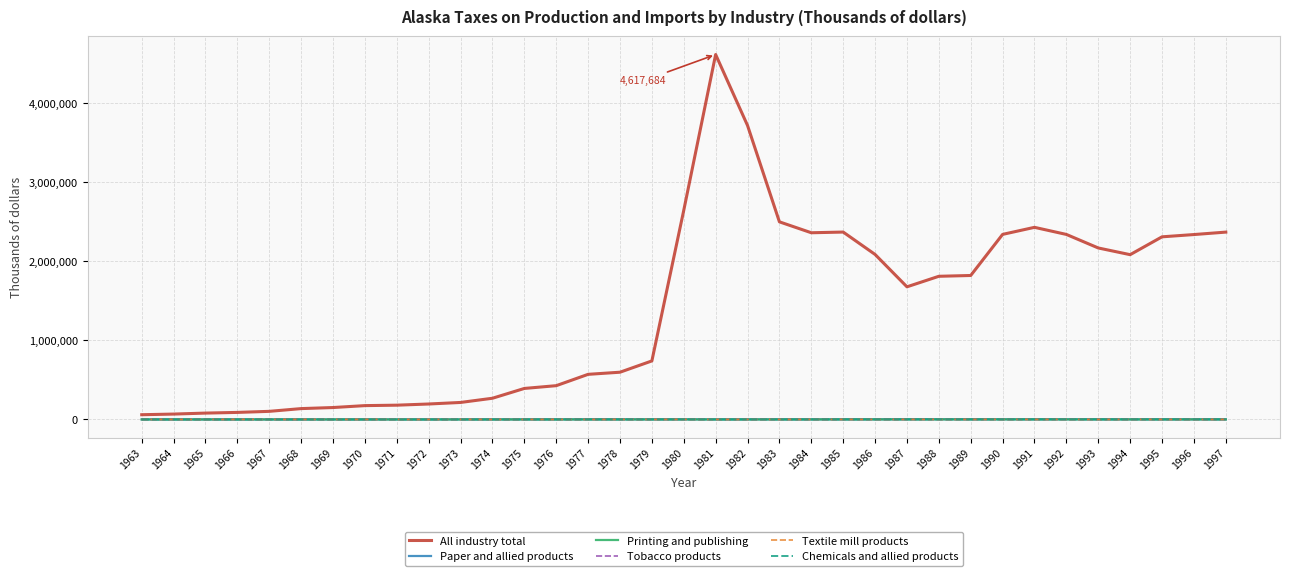

Which series has the widest spread of values?

All industry total